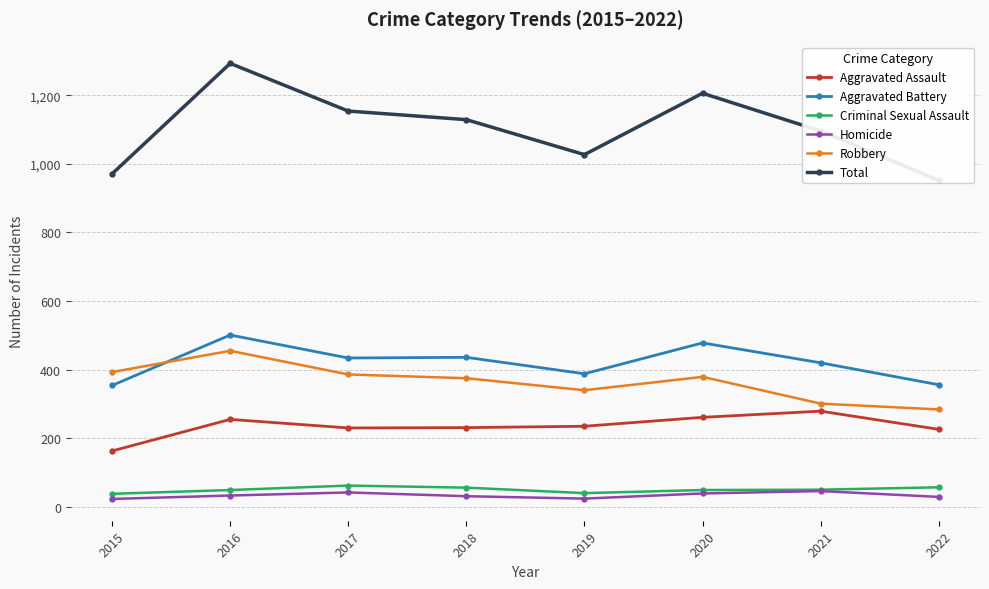

The value of Aggravated Battery at 2017 is 169. True or false?

False